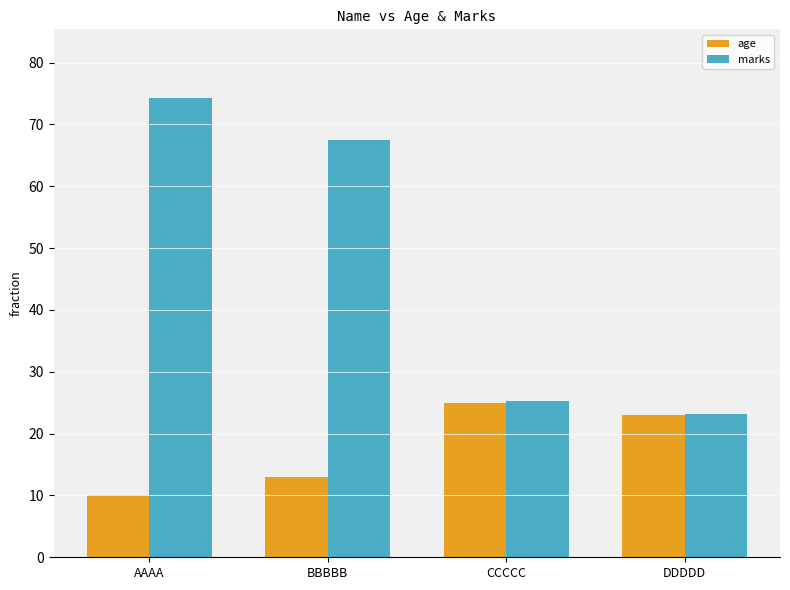

What is the difference between the highest and lowest values at BBBBB?

54.4